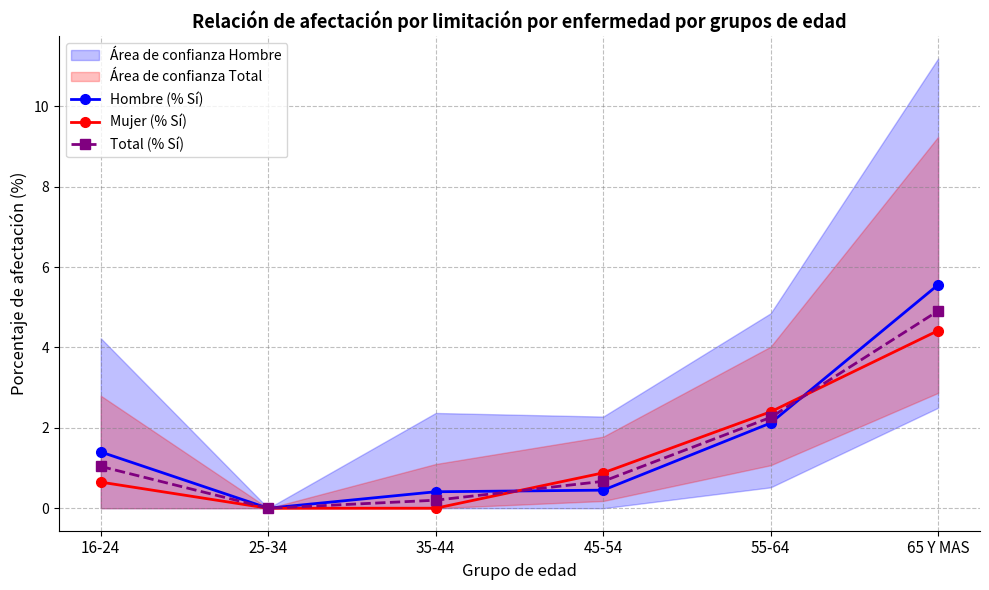

Reading left to right, what are all the values shown in this chart?

Hombre (% Sí): 1.4	0.0	0.4	0.5	2.1	5.6
Mujer (% Sí): 0.7	0.0	0.0	0.9	2.4	4.4
Total (% Sí): 1.0	0.0	0.2	0.7	2.3	4.9